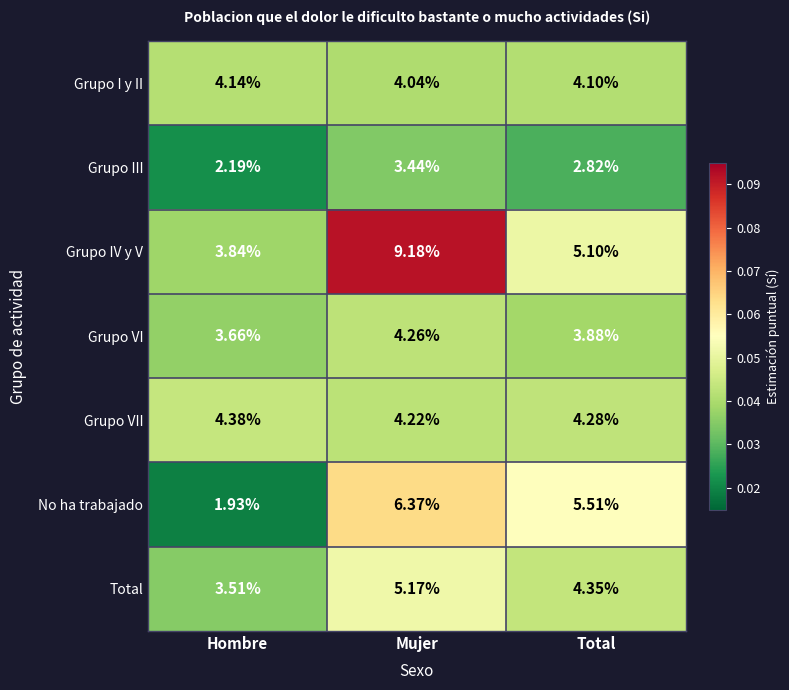

Which series has the largest total across all categories?

Grupo IV y V